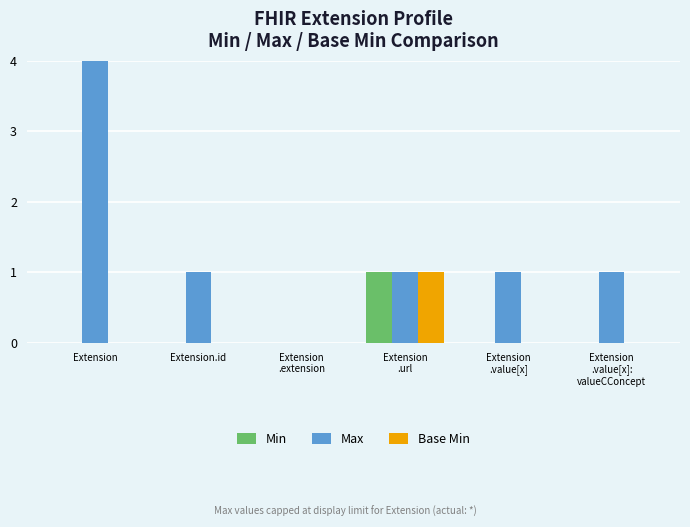

At which label does Base Min reach its peak?

Extension
.url